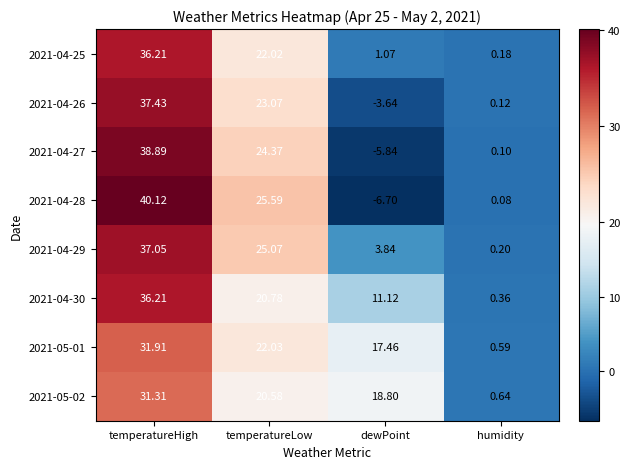

At which label is 2021-05-02 closest to 15?

dewPoint